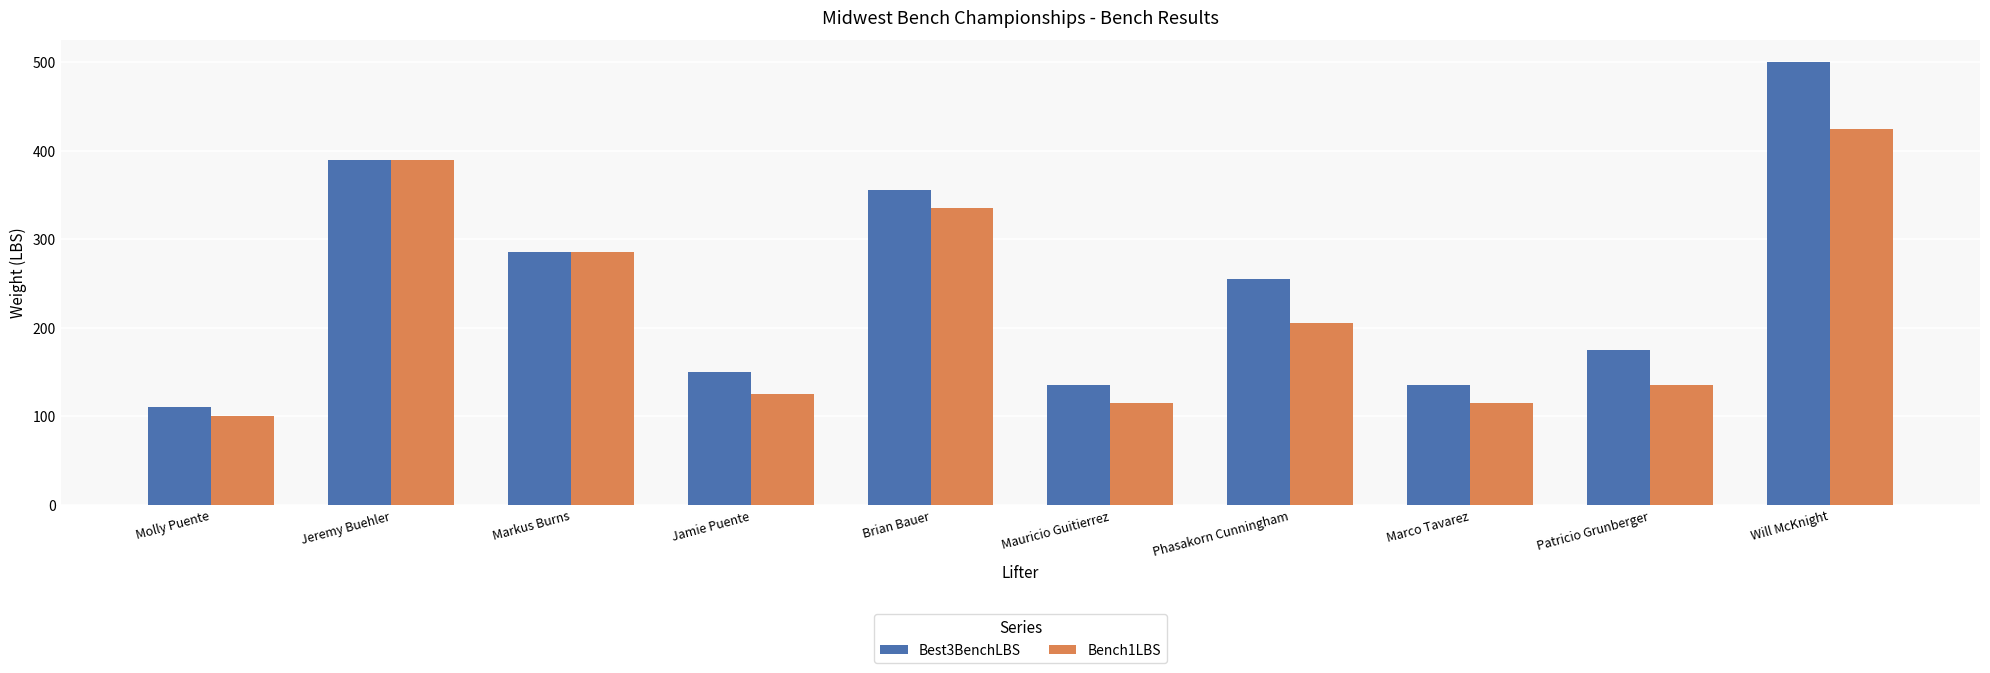

What value does the Bench1LBS series have at Will McKnight?

425